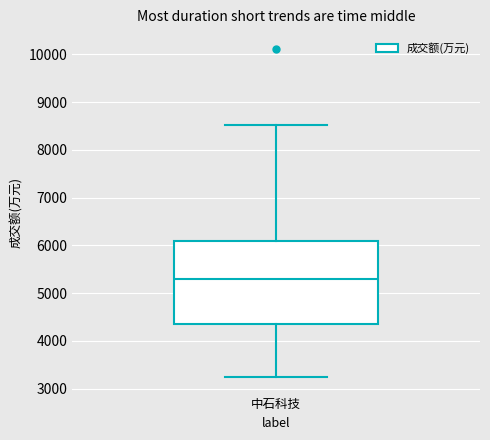

Transcribe this box plot: give where the median line is, the range the box spans, and where the two whiskers end, as read against the y-axis. The values are not printed on the chart, so give them approximately, as read against the axis.

median 5300, box 4300 to 6100, whiskers 3200 to 8500